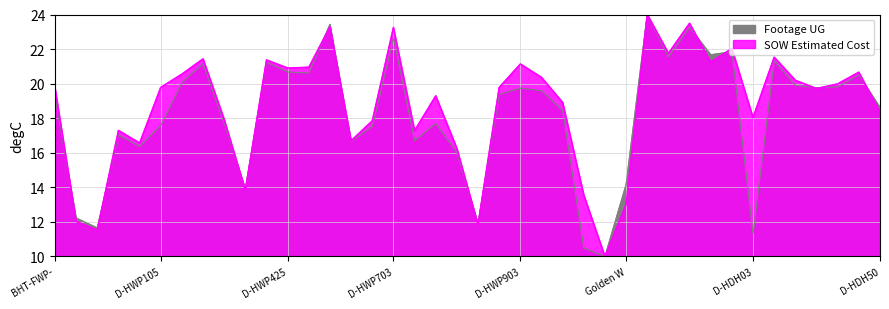

What position from the right is D-HDH50?

1